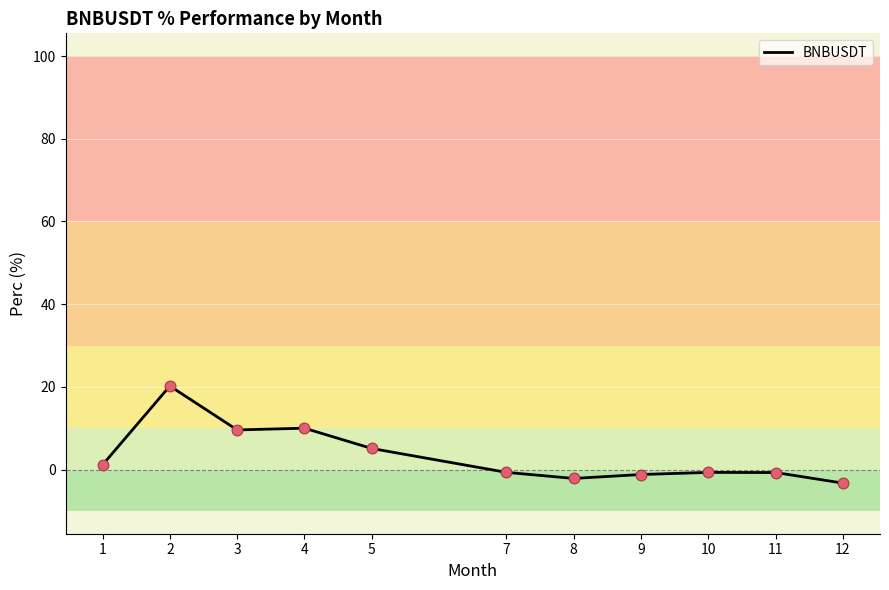

What is the change in value from 1 to 8?

-3.3